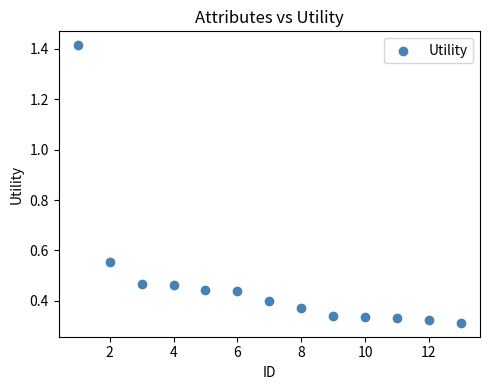

What is the range of Y values (max minus min)?

1.1